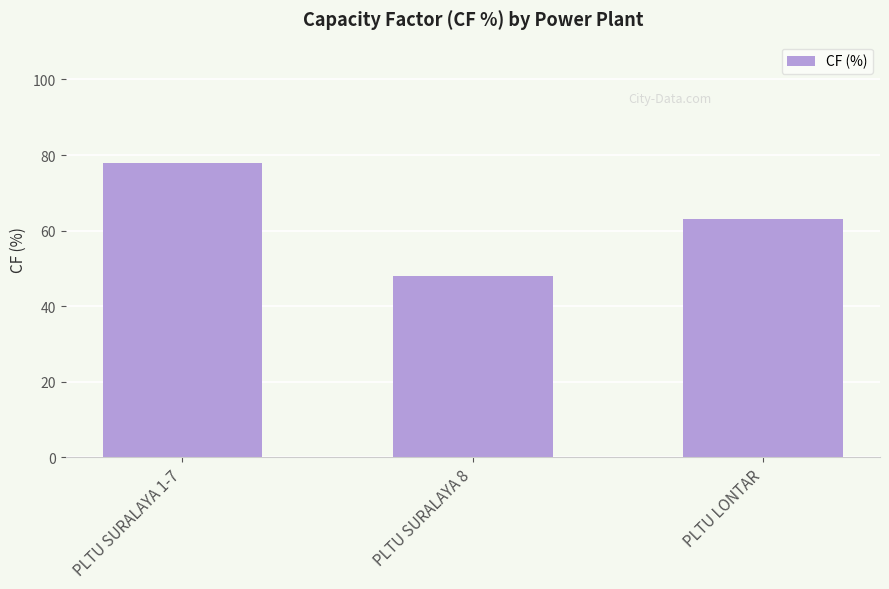

Where does the data first go above 63?

PLTU SURALAYA 1-7